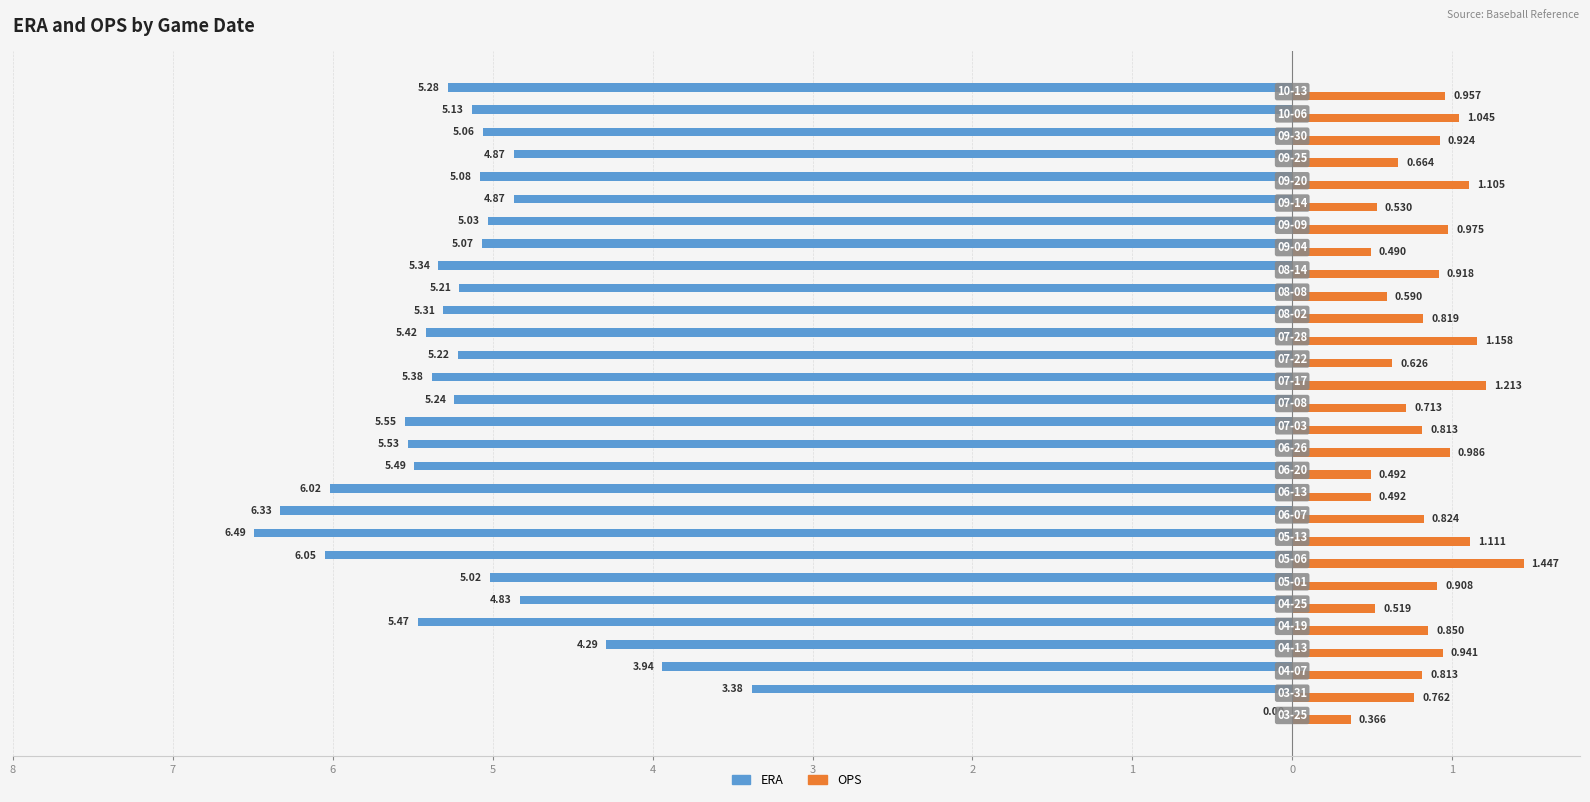

Which series has the largest range (max minus min)?

ERA